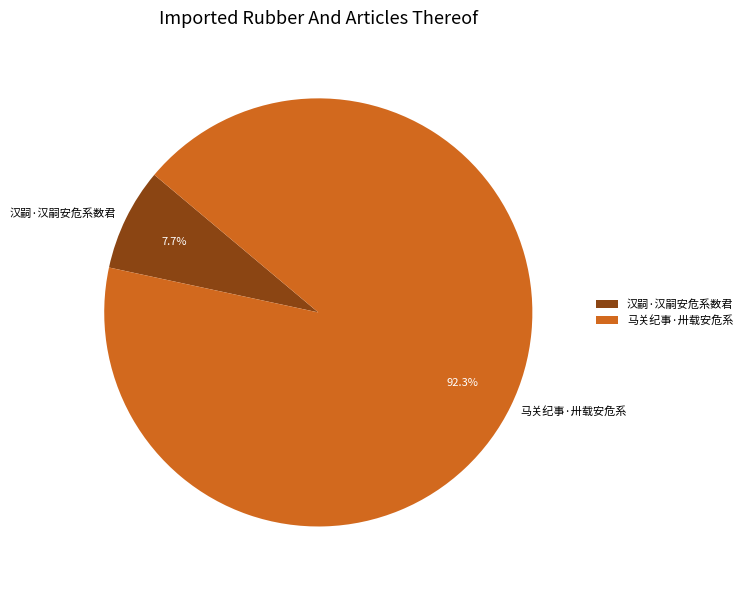

Between 汉嗣·汉嗣安危系数君 and 马关纪事·卅载安危系, which is larger?

马关纪事·卅载安危系